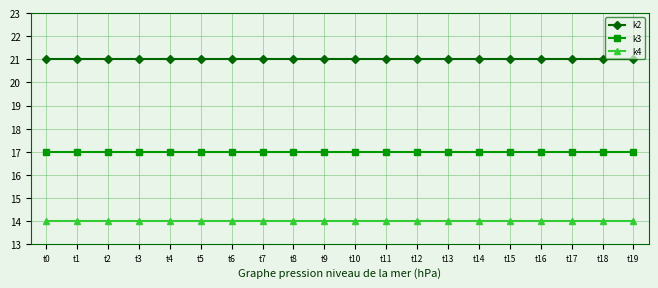

Rank the series at t13 from lowest to highest value.

k4, k3, k2